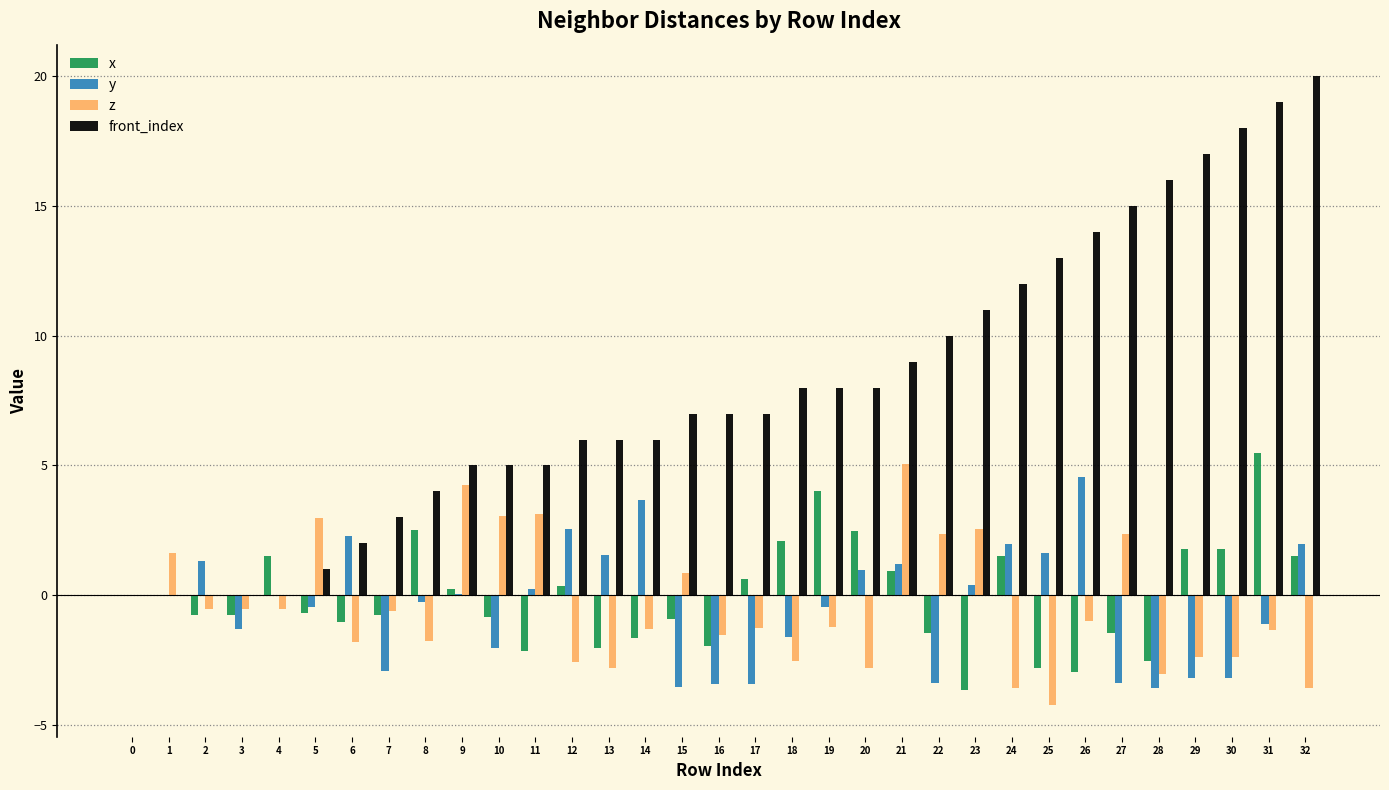

Which series has the largest total across all categories?

front_index